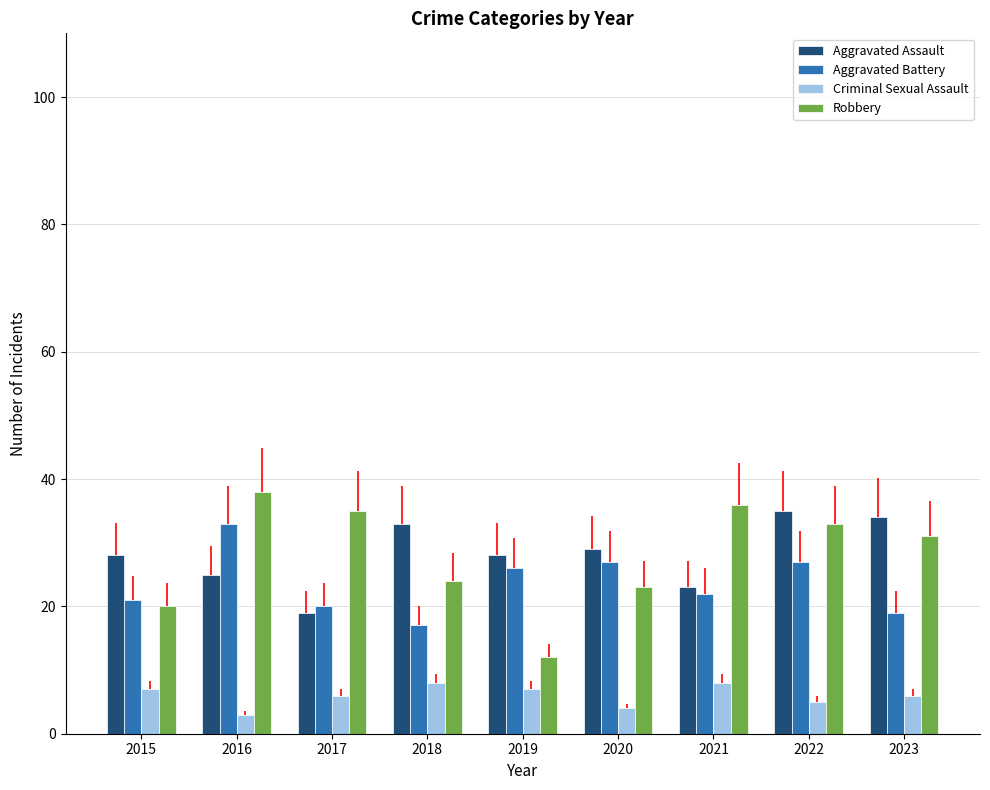

Read the Aggravated Assault value at 2016, to the nearest 5.

25